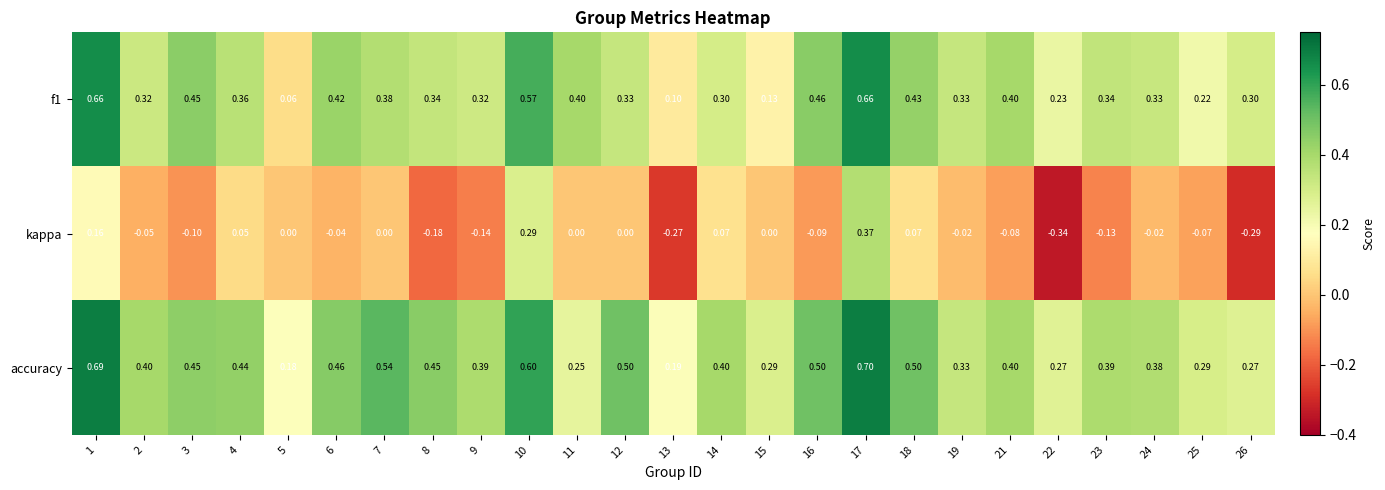

Between 6 and 11, which series saw the biggest shift?

accuracy